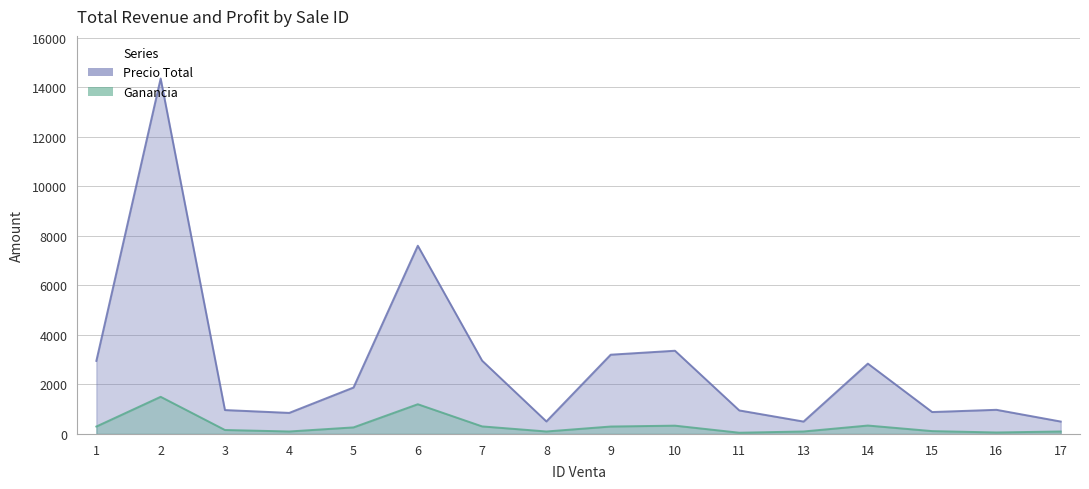

What value does the Precio Total series have at 8?

505